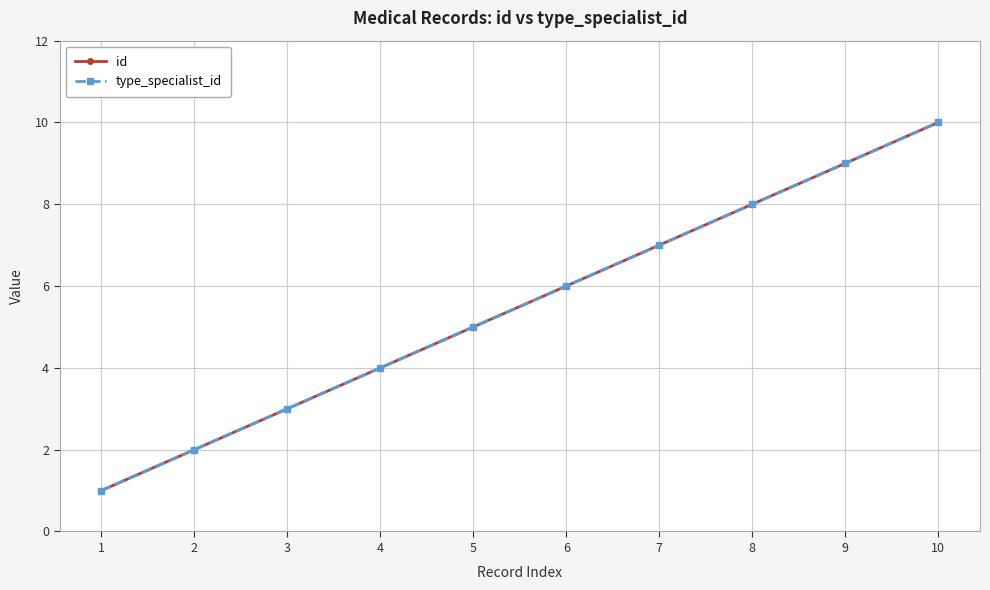

Which category has the lowest value across all series?

1